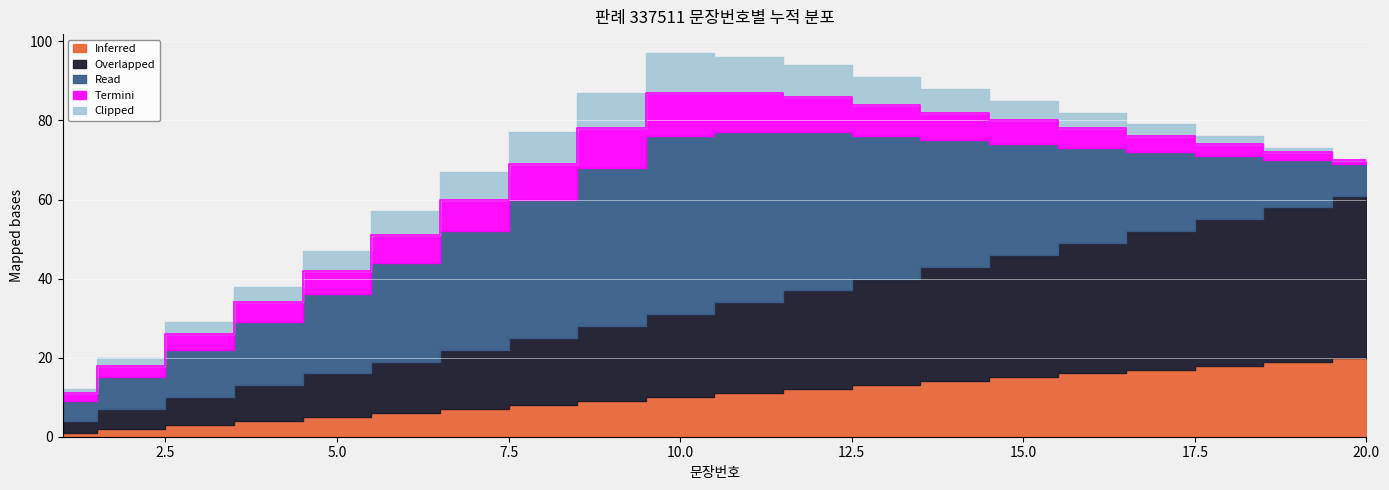

Which has a higher value, 9 or 18?

18